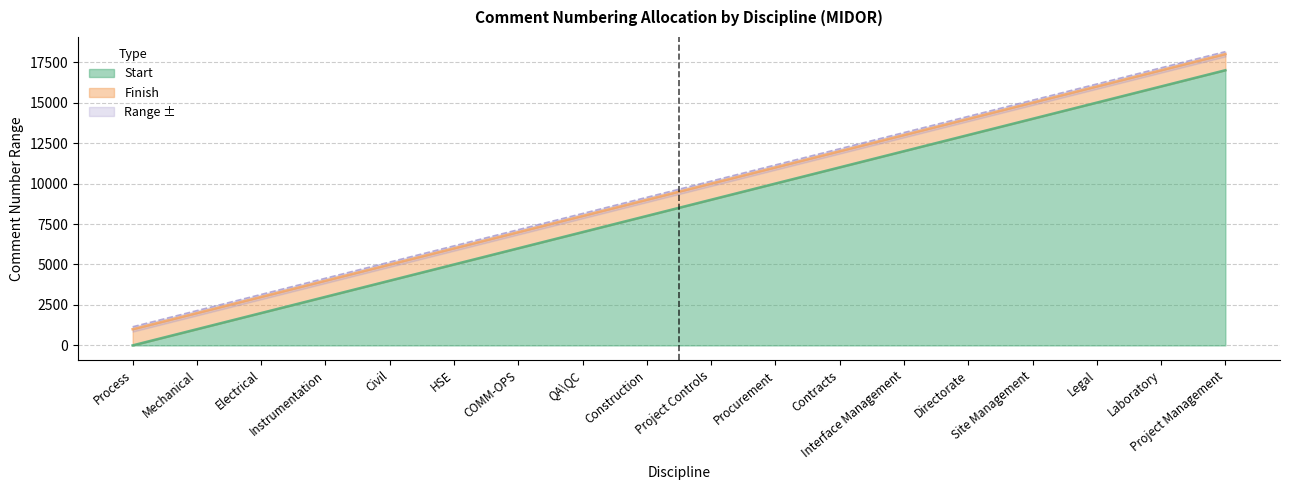

The value of Start at Instrumentation is 1273. True or false?

False